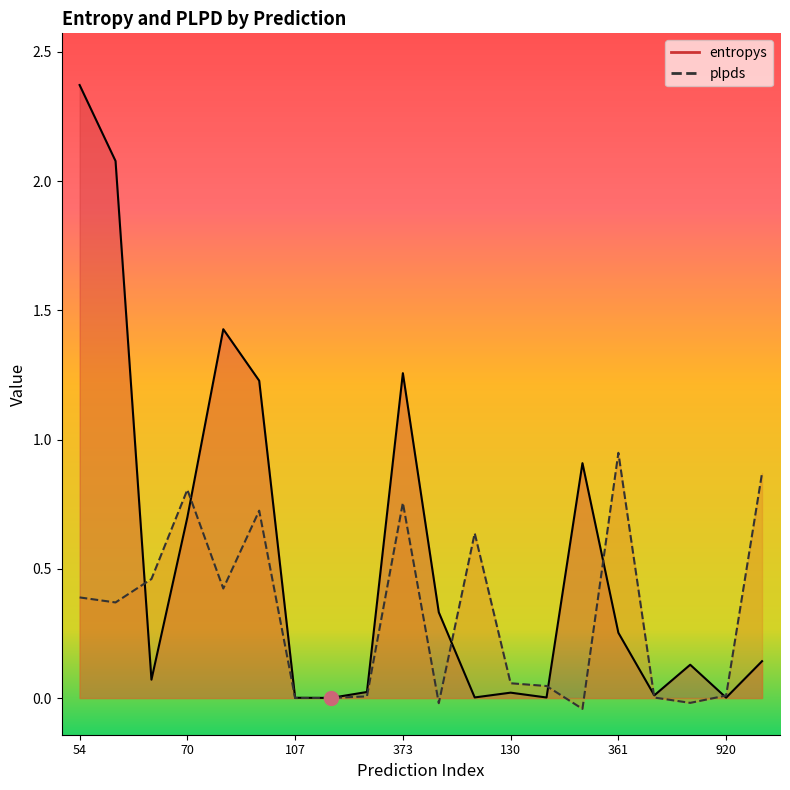

Reading left to right, list all the values displayed in this chart.

entropys: 2.4	2.1	0.1	0.7	1.4	1.2	0.0	0.0	0.0	1.3	0.3	0.0	0.0	0.0	0.9	0.3	0.0	0.1	0.0	0.1
plpds: 0.4	0.4	0.5	0.8	0.4	0.7	0.0	0.0	0.0	0.8	-0.0	0.6	0.1	0.0	-0.0	0.9	0.0	-0.0	0.0	0.9